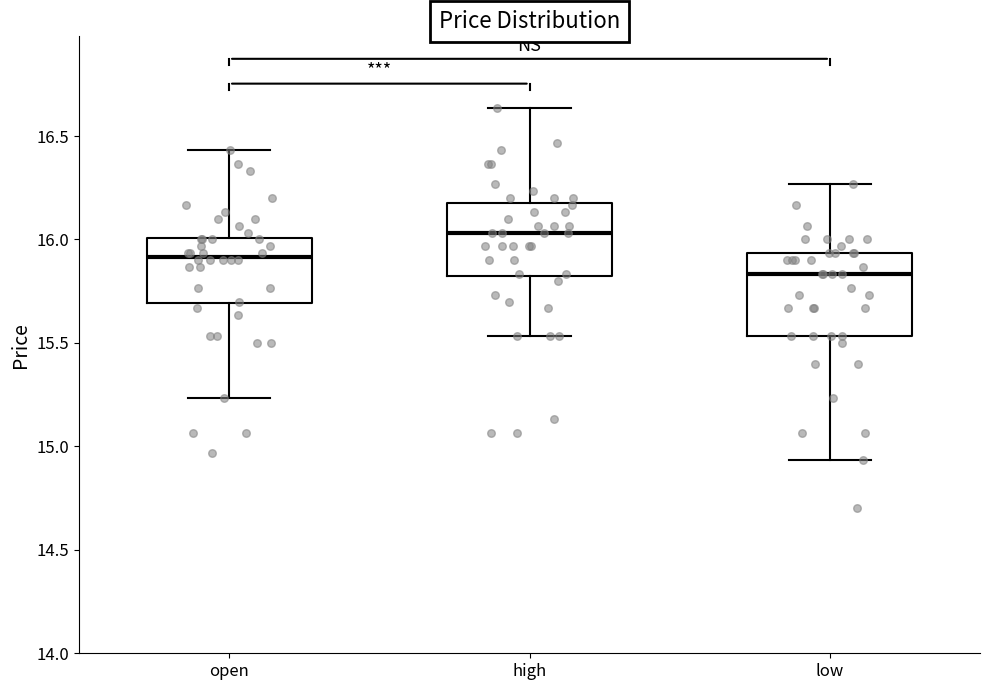

Which box has the highest median line?

high